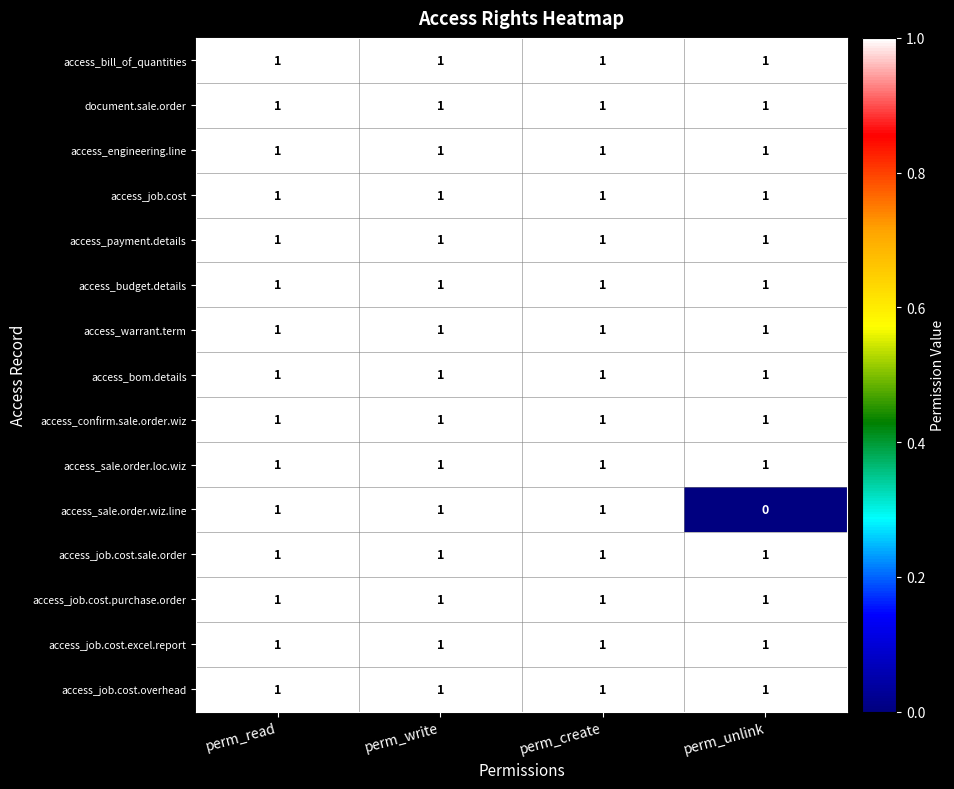

The value of access_job.cost.excel.report at perm_unlink is 1. True or false?

True